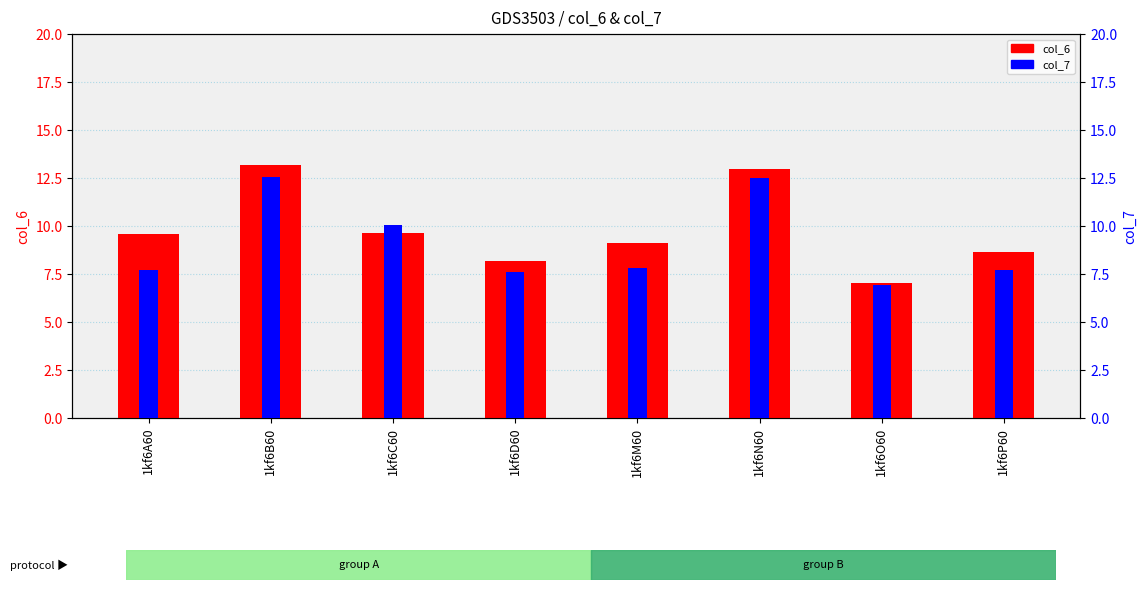

What is the label of the 5th bar from the right?

1kf6D60